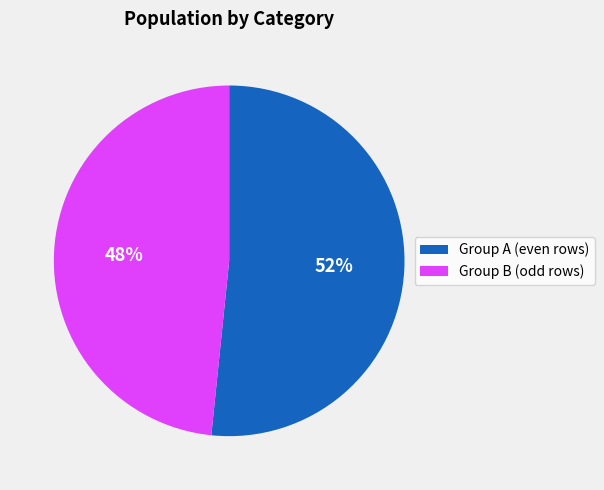

To the nearest percent, what is the average slice percentage?

50%